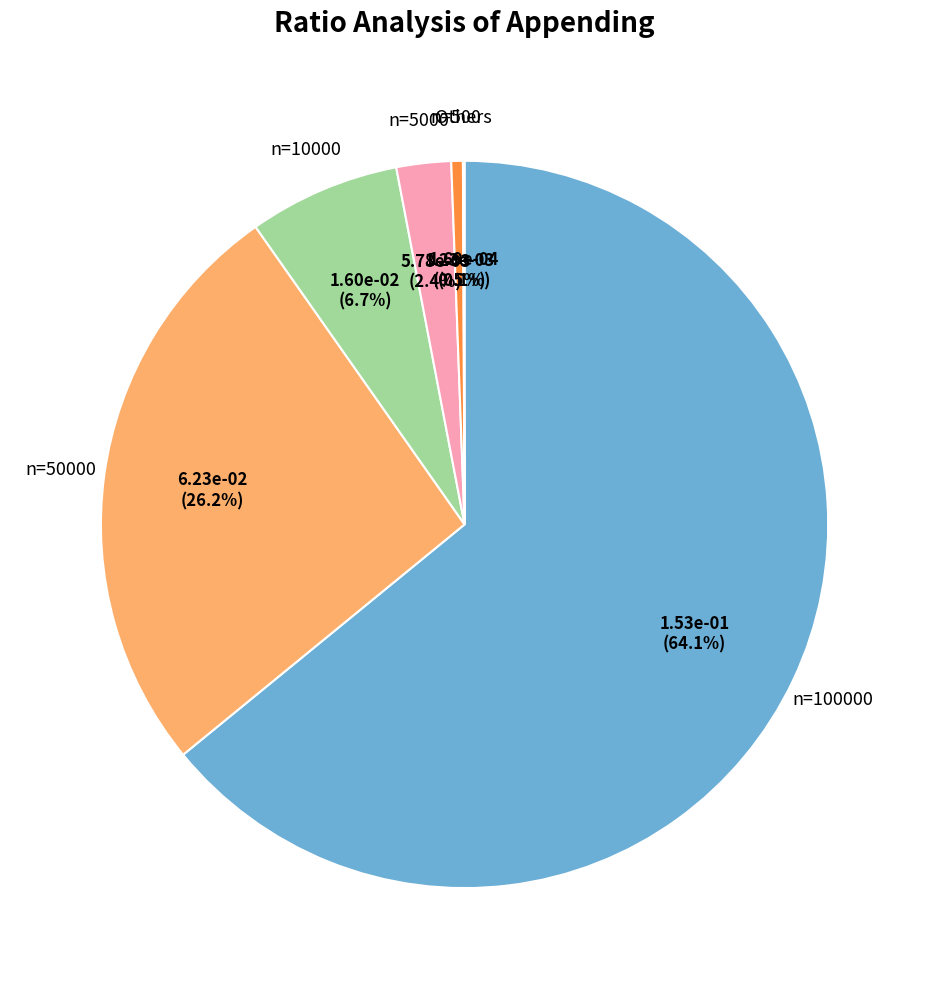

Which category accounts for the majority?

n=100000